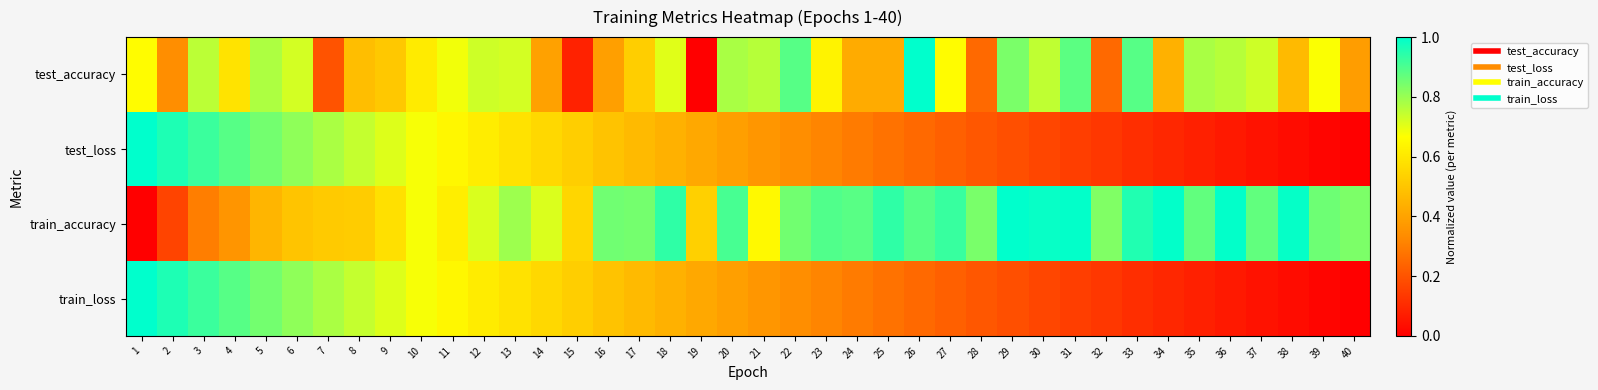

Rank the series at 3 from highest to lowest value.

test_loss, train_loss, test_accuracy, train_accuracy